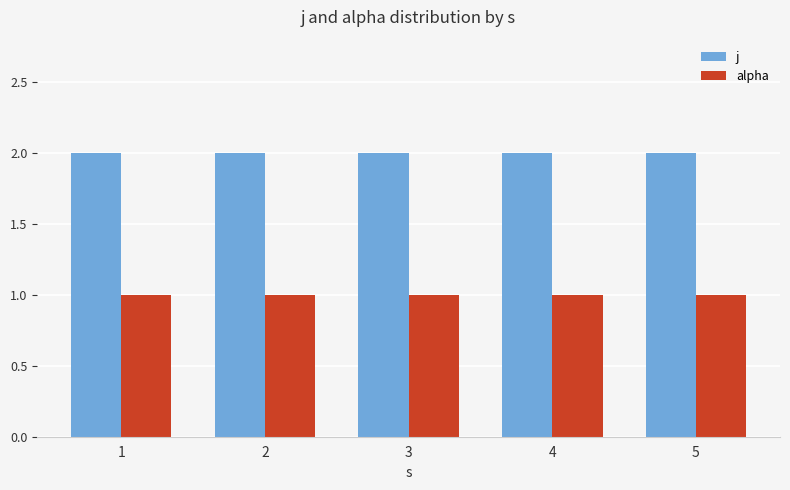

How many bars are there in each group?

2